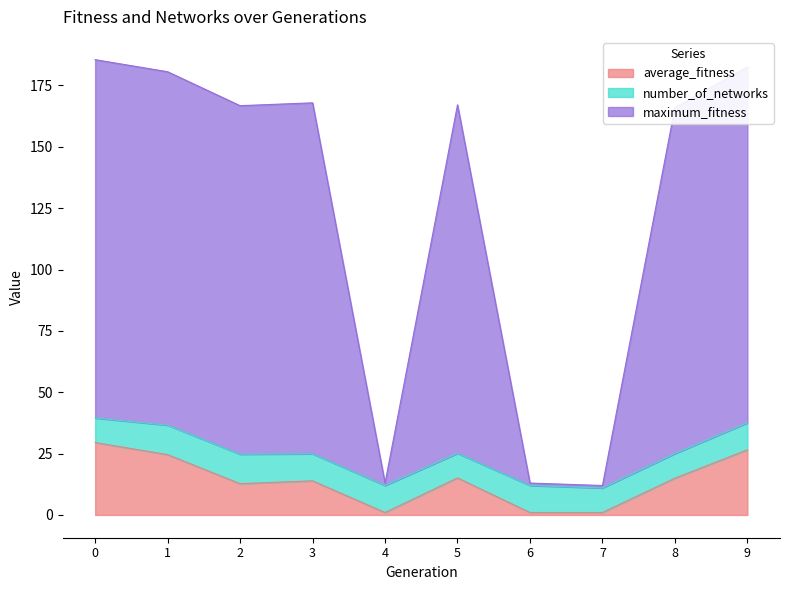

In average_fitness, how many points are lower than both neighbors (excluding endpoints)?

2